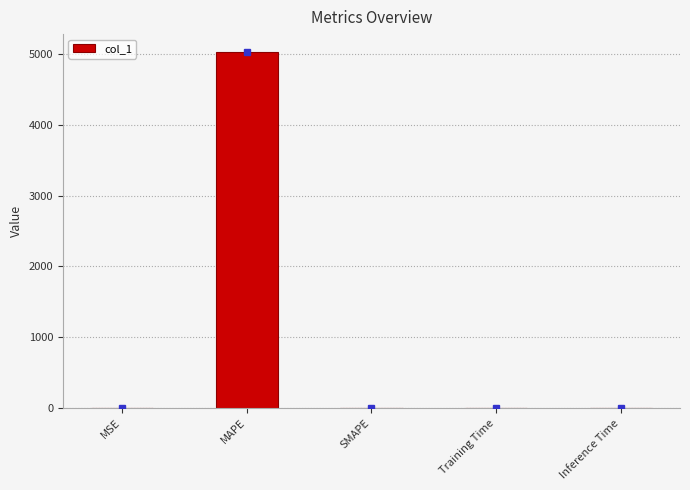

How many values exceed 0?

4